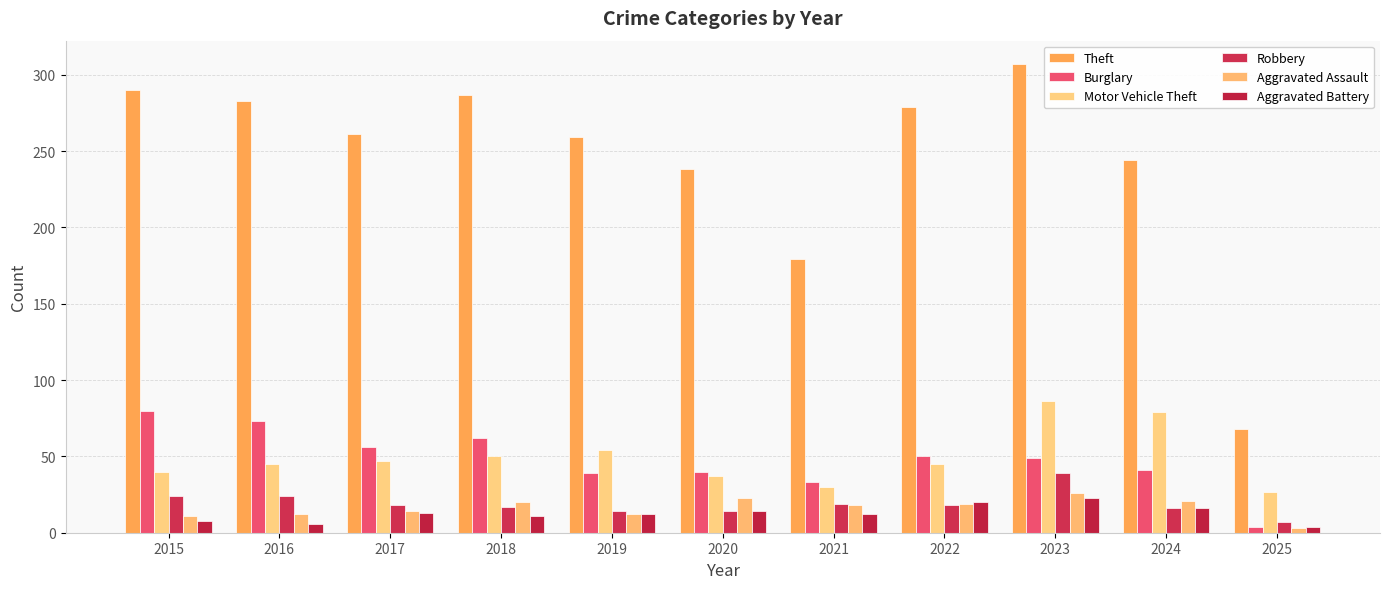

At 2017, list the series in order from smallest to largest.

Aggravated Battery, Aggravated Assault, Robbery, Motor Vehicle Theft, Burglary, Theft